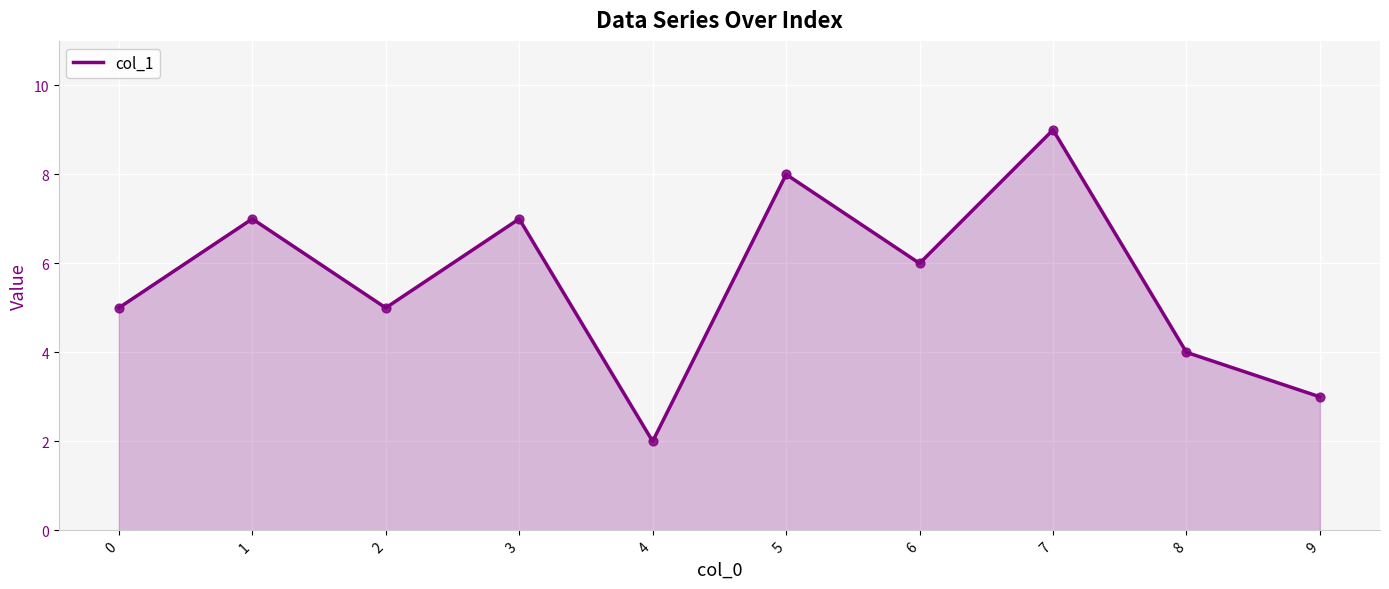

What is the change in value from 6 to 8?

-2